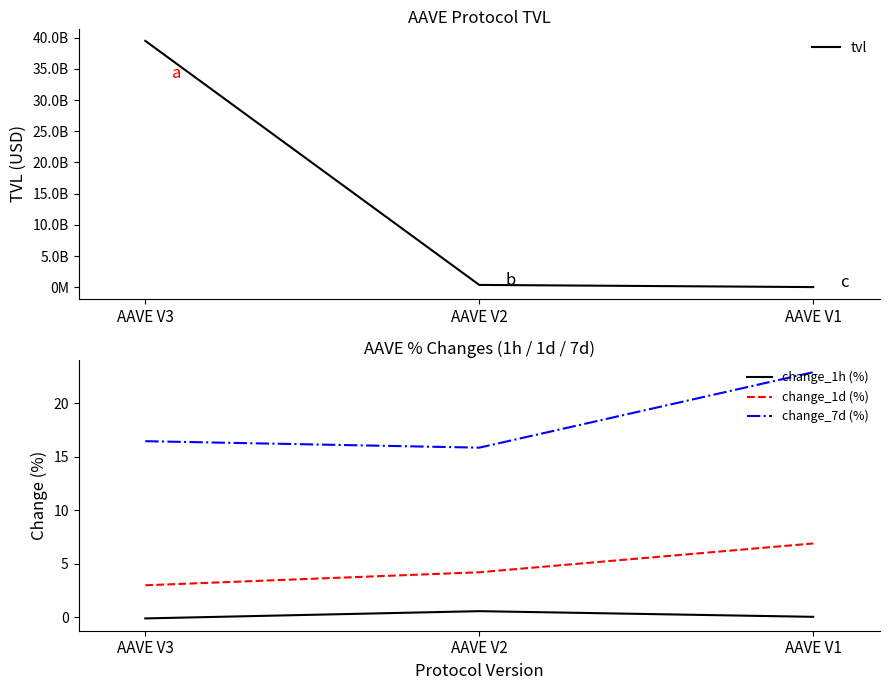

What is the approximate value of tvl at AAVE V2?

364240966.5